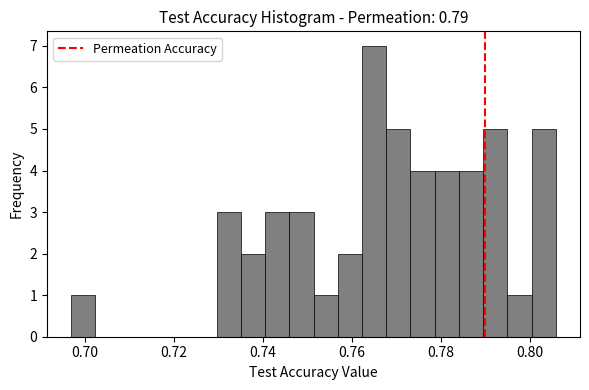

Read against the x-axis, roughly where is the centre of the tallest bar?

0.764